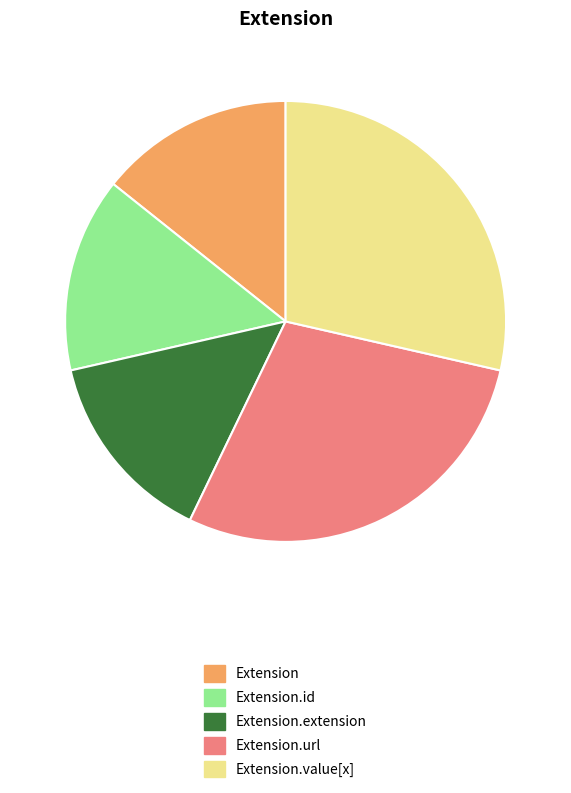

How many slices are in this pie chart?

5